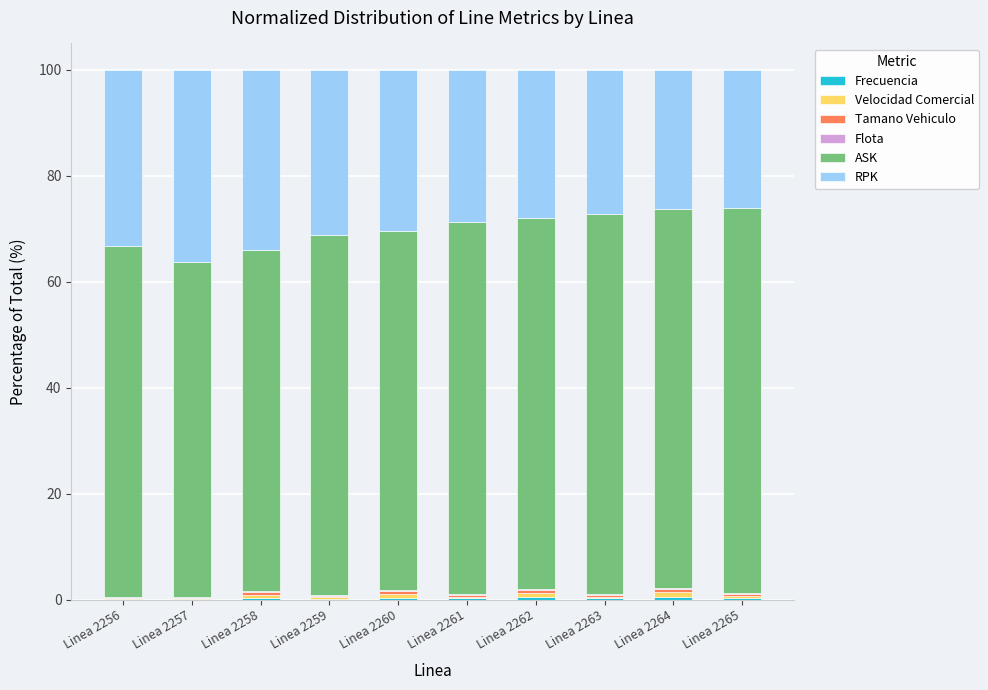

At which category is the sum across all series the highest?

Linea 2256